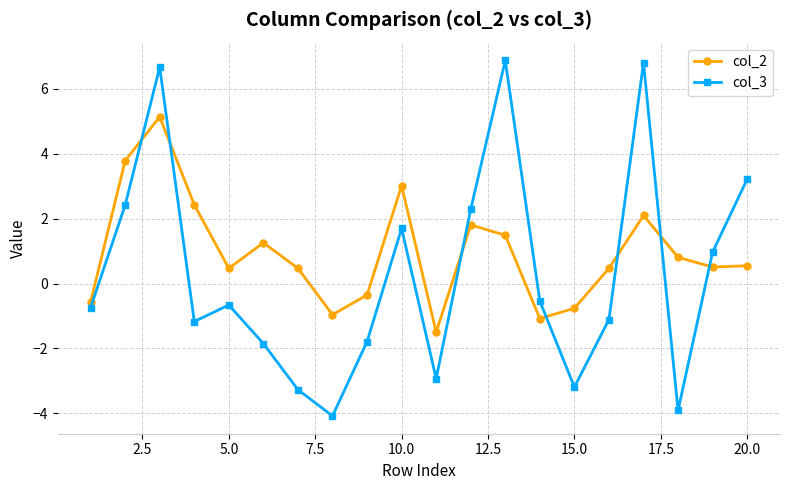

Does the chart have visible grid lines?

Yes